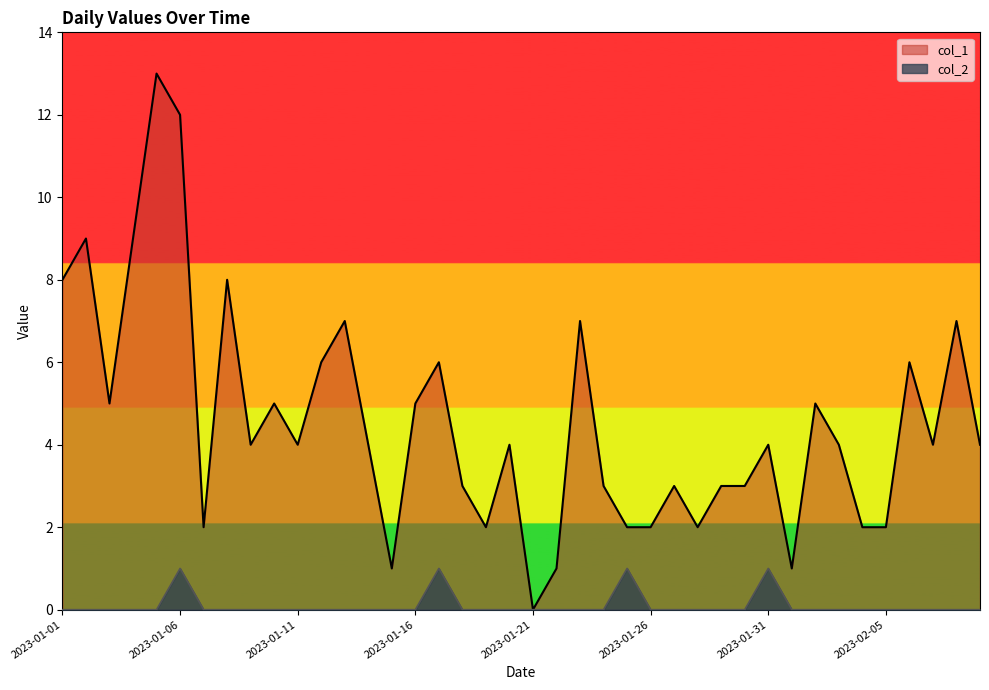

True or false: col_1 and col_2 intersect in this chart.

False